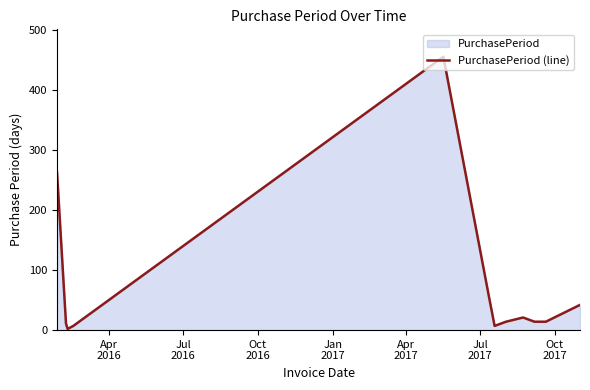

What is the maximum value shown in the chart?

455